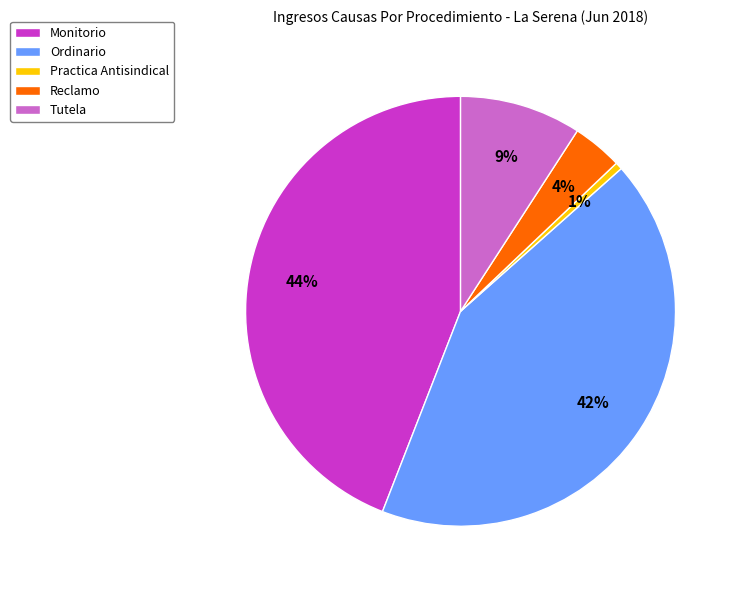

How many segments does this pie chart have?

5